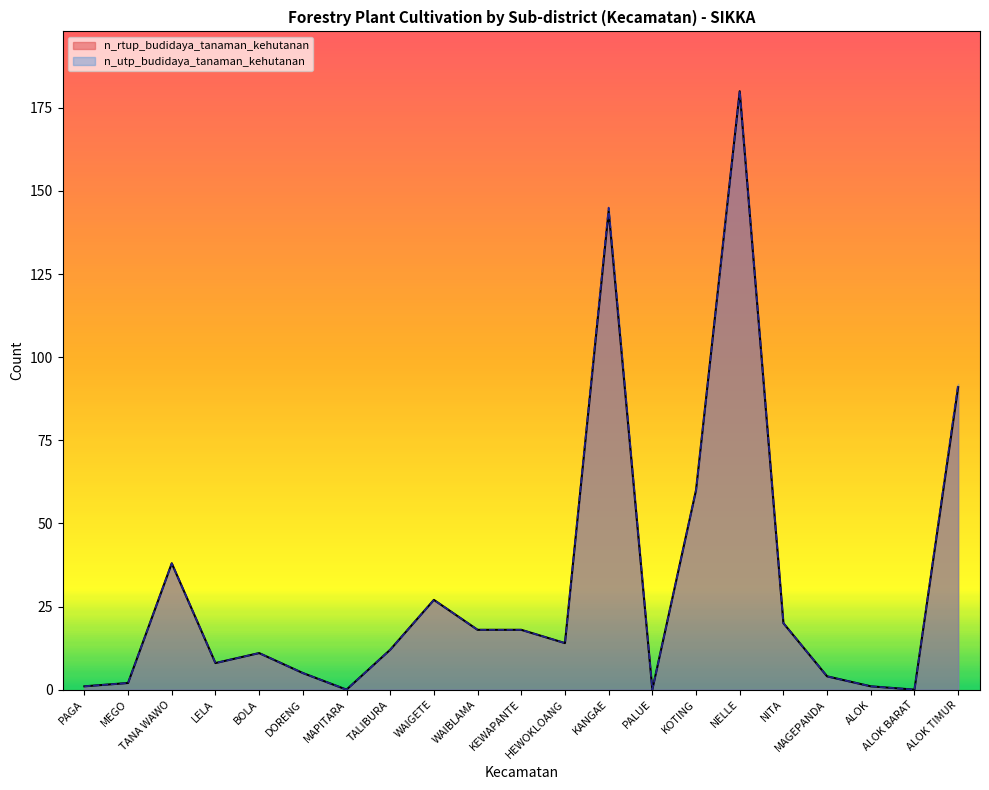

Which series changed the most between BOLA and DORENG?

n_rtup_budidaya_tanaman_kehutanan